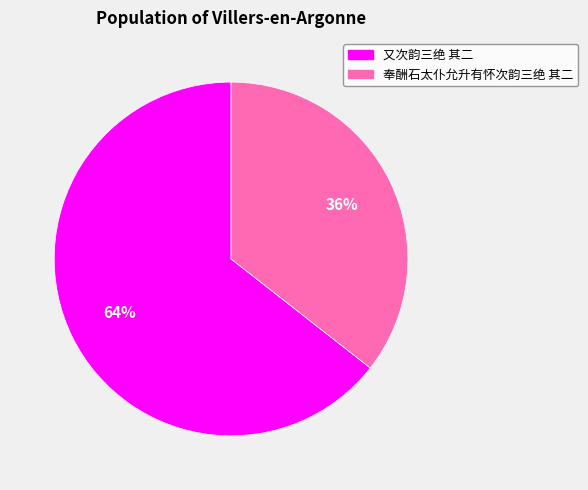

The 奉酬石太仆允升有怀次韵三绝 其二 slice represents 30% of the pie. True or false?

False